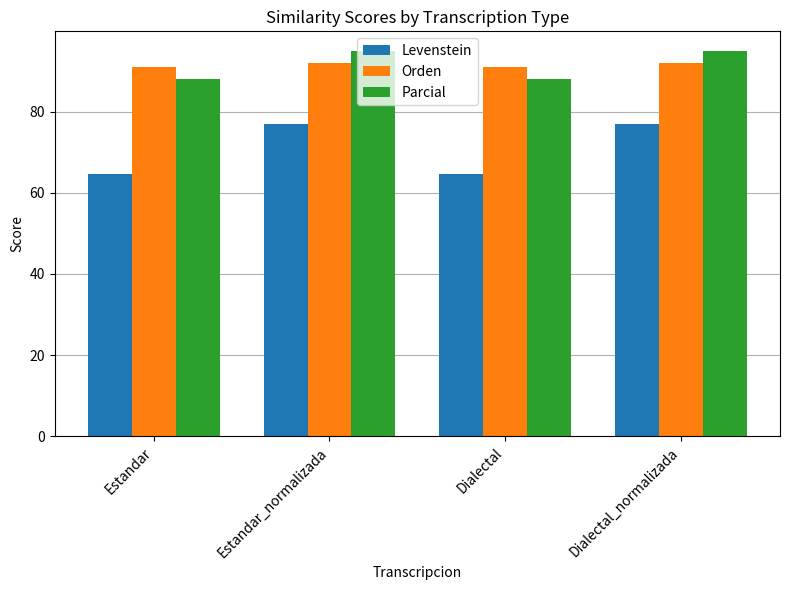

At how many categories does at least one series exceed 81?

4